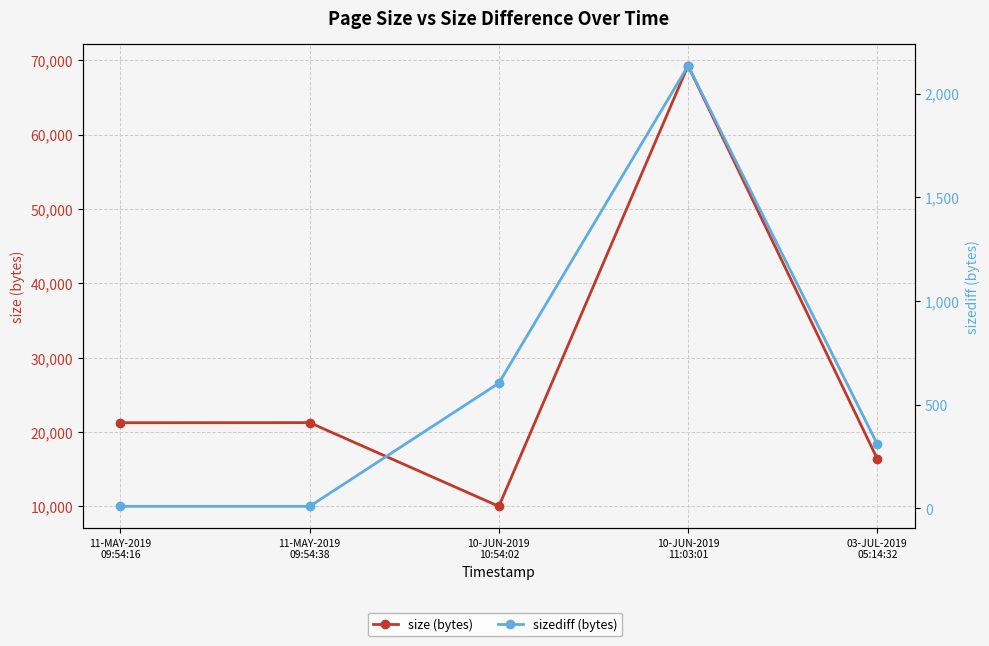

Reading left to right, what are all the values shown in this chart?

size (bytes): 11-MAY-2019
09:54:16=21259	11-MAY-2019
09:54:38=21269	10-JUN-2019
10:54:02=10017	10-JUN-2019
11:03:01=69248	03-JUL-2019
05:14:32=16408
sizediff (bytes): 11-MAY-2019
09:54:16=10	11-MAY-2019
09:54:38=10	10-JUN-2019
10:54:02=604	10-JUN-2019
11:03:01=2134	03-JUL-2019
05:14:32=310